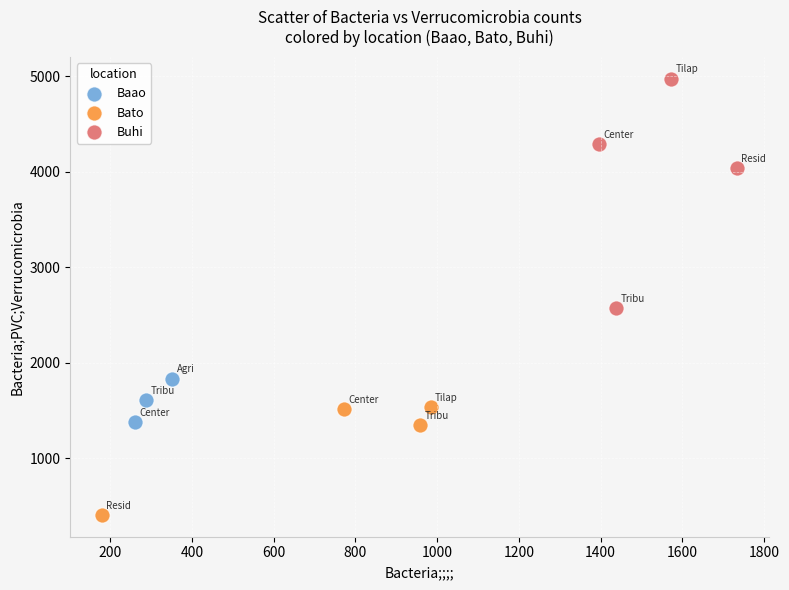

Which series has the largest Y range (max minus min)?

Buhi